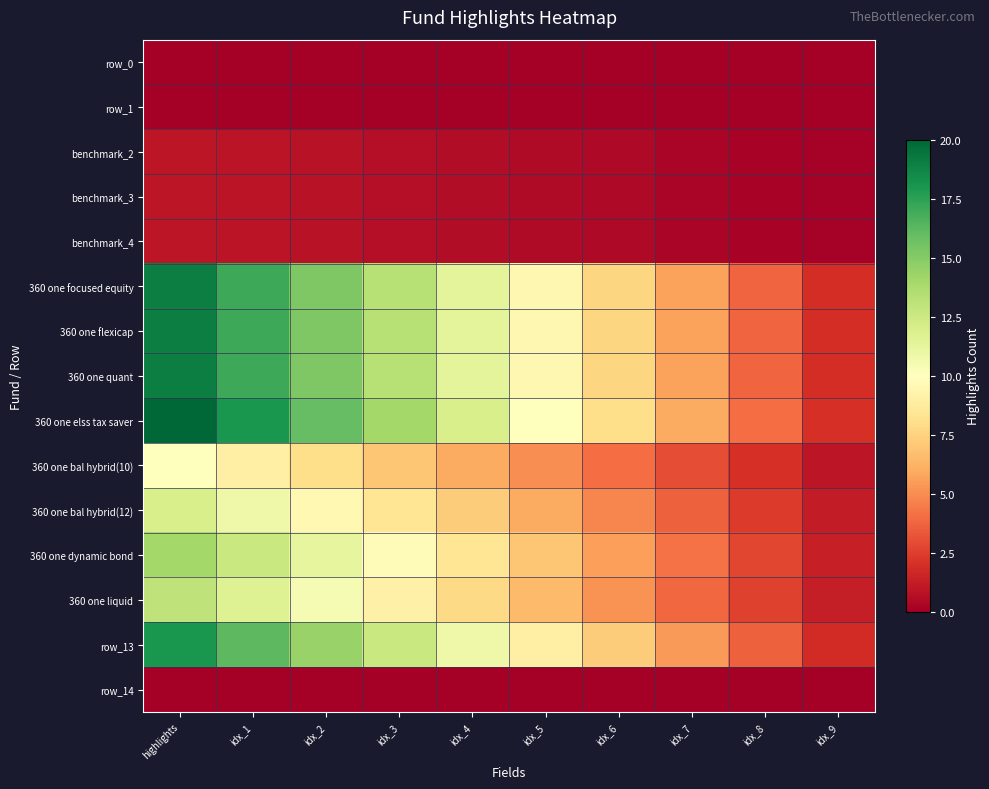

At which category is the sum across all series the highest?

highlights